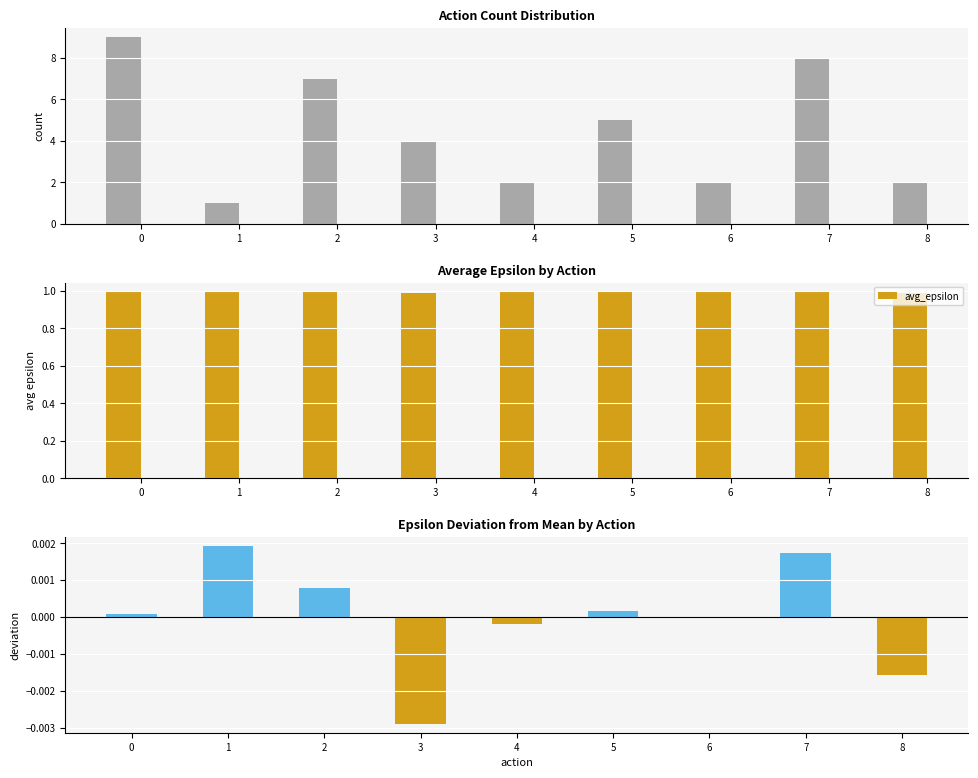

Which has a higher value, 3 or 5?

5